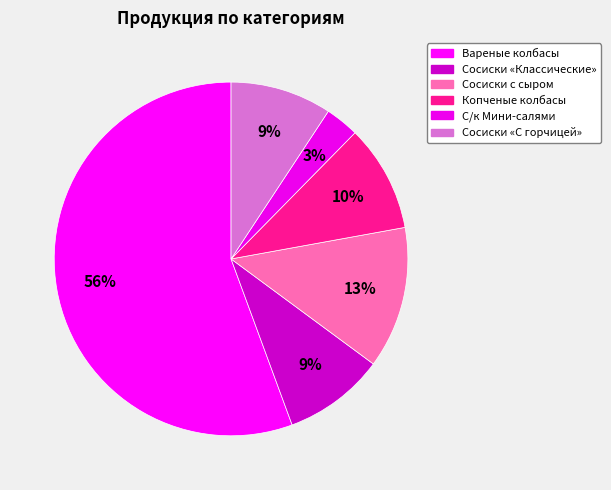

Which category has the biggest portion of the pie?

Вареные колбасы